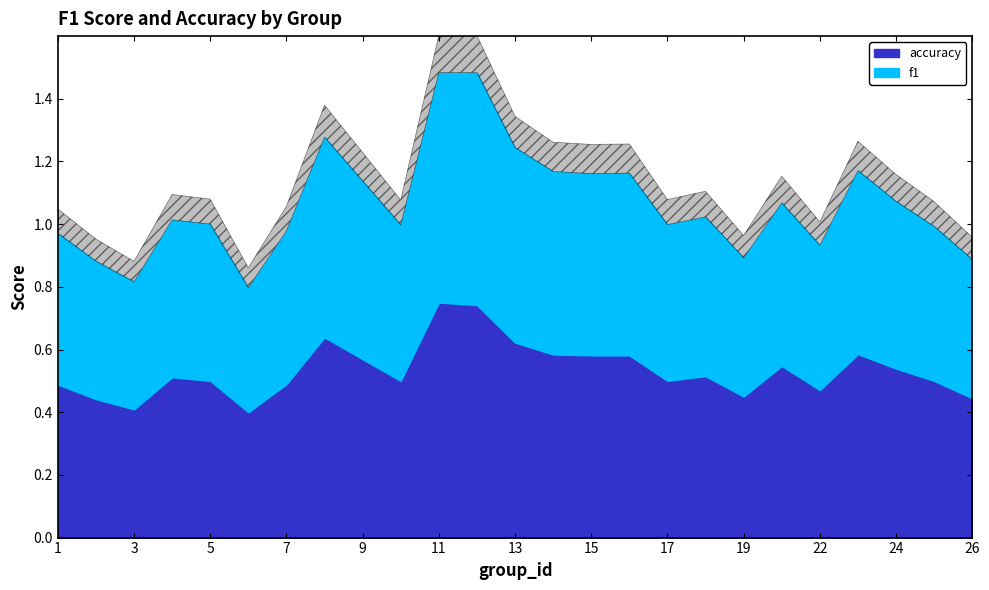

What is the difference between the accuracy values at 11 and 8?

0.1